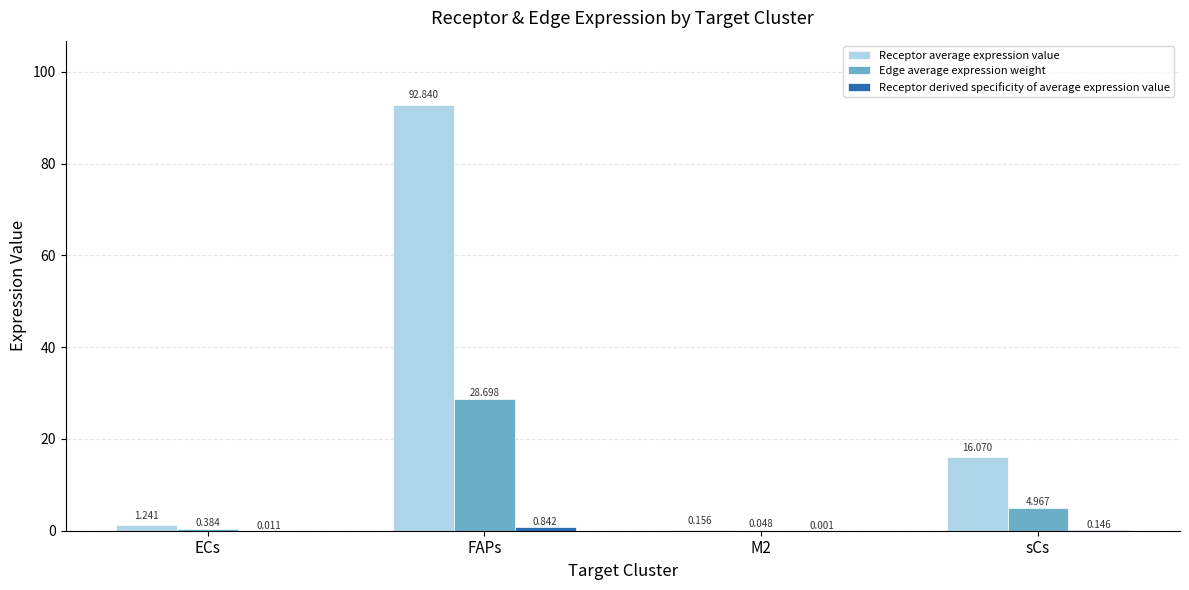

Which series changed the most between ECs and sCs?

Receptor average expression value